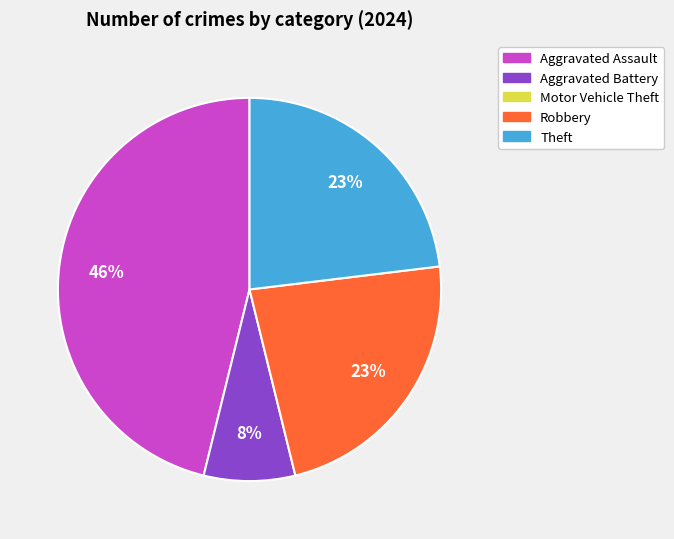

Is there a majority slice in this chart?

No